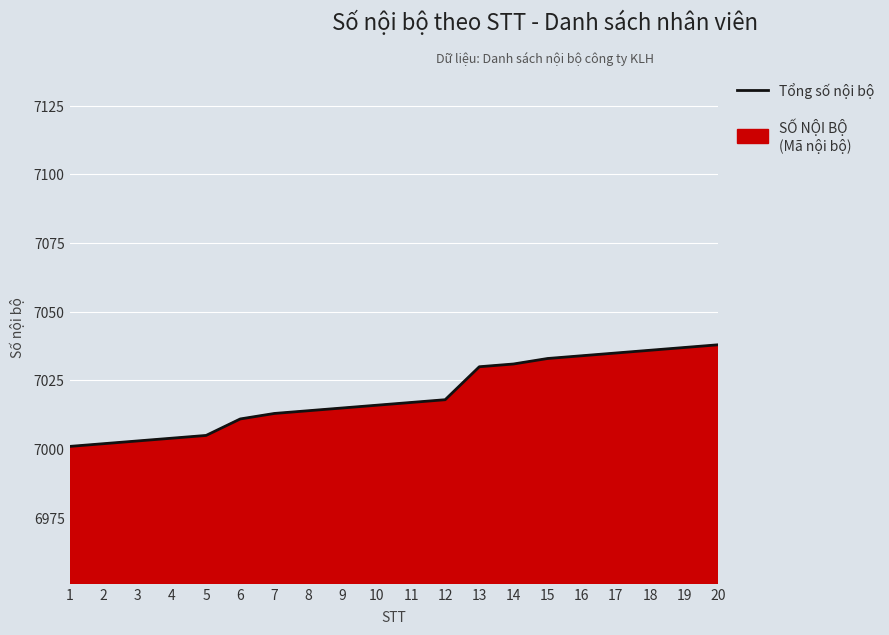

The value at 14 is 11563. True or false?

False